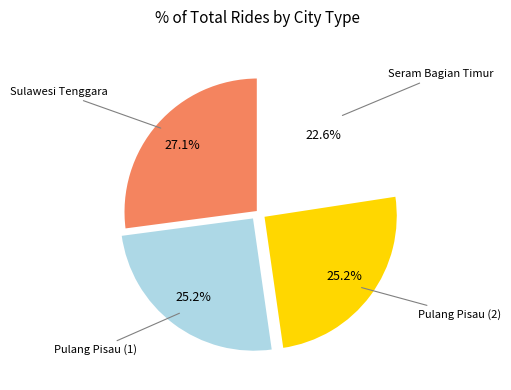

Rank the categories by value from lowest to highest.

Pemerintah Kab. Seram Bagian Timur, Pemerintah Kab. Pulang Pisau (1), Pemerintah Kab. Pulang Pisau (2), Pemerintah Provinsi Sulawesi Tenggara